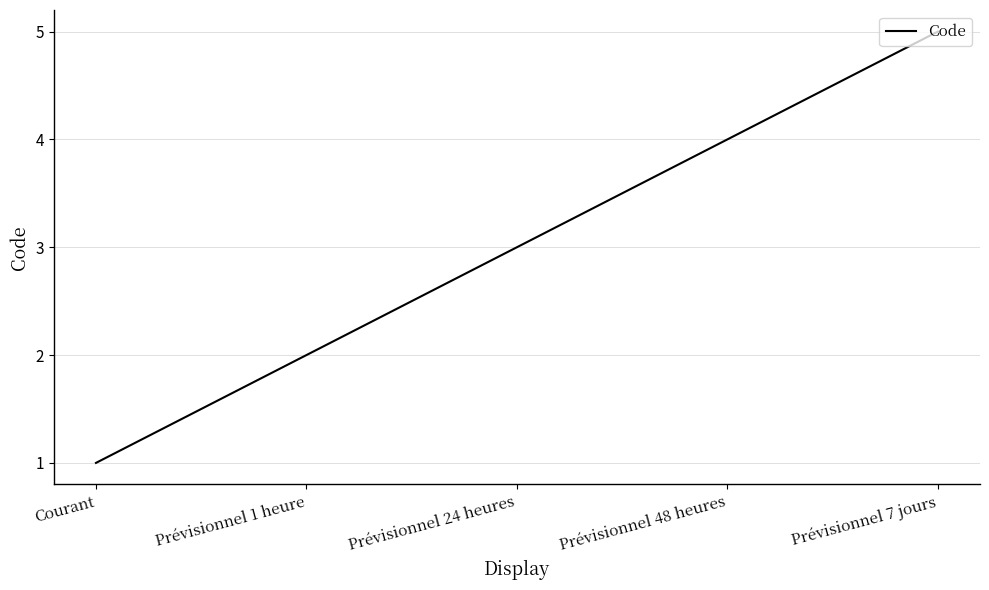

What is the average value?

3